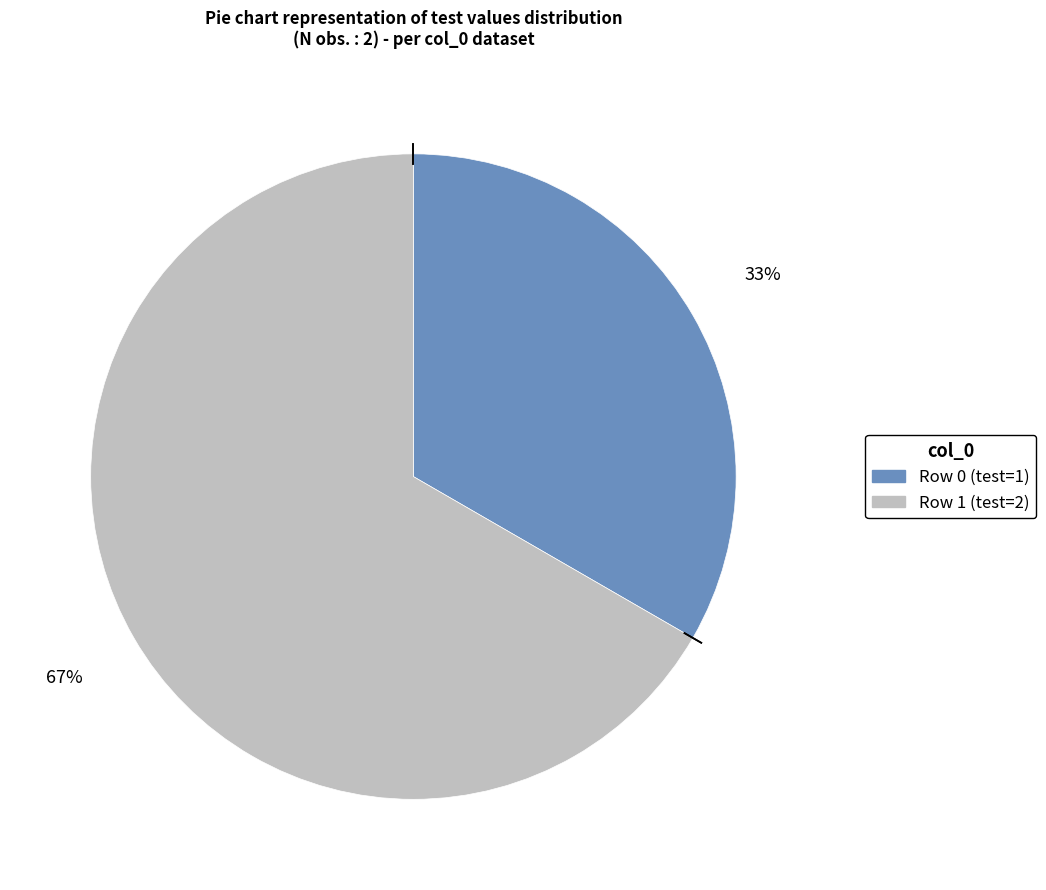

Is there any slice that represents more than half of the pie?

Yes